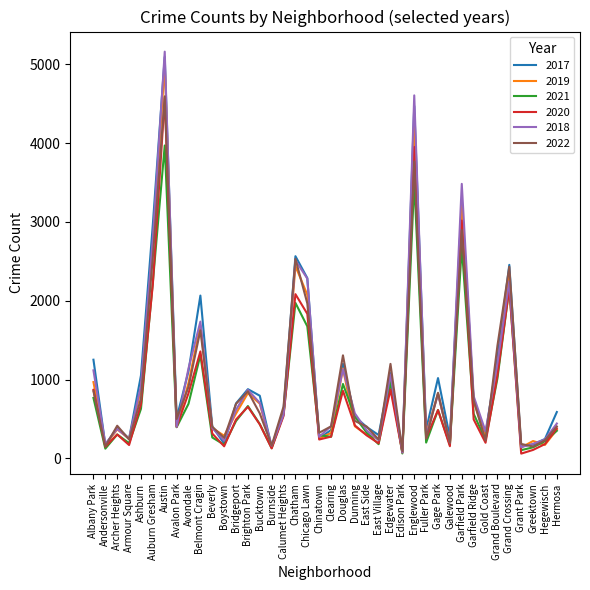

How many interior local valleys does the 2021 series have?

12